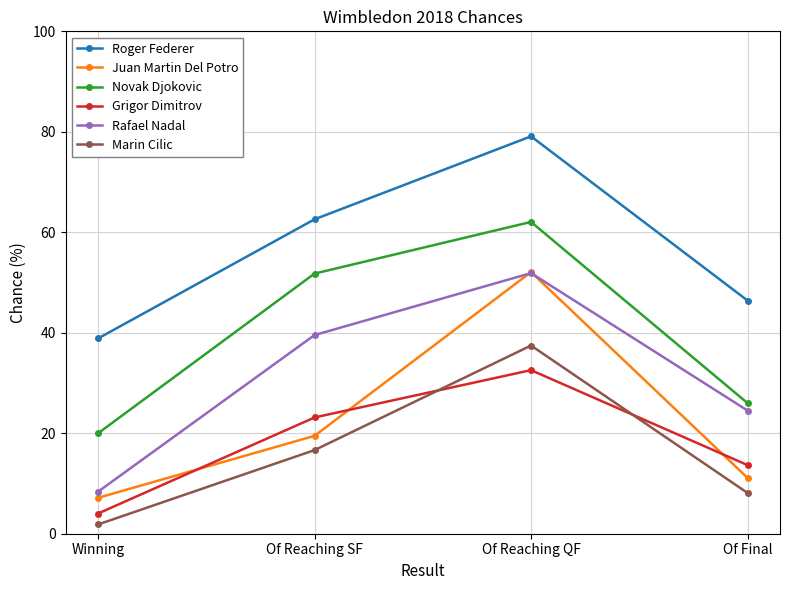

Where does the Roger Federer series first go above 62?

Of Reaching SF